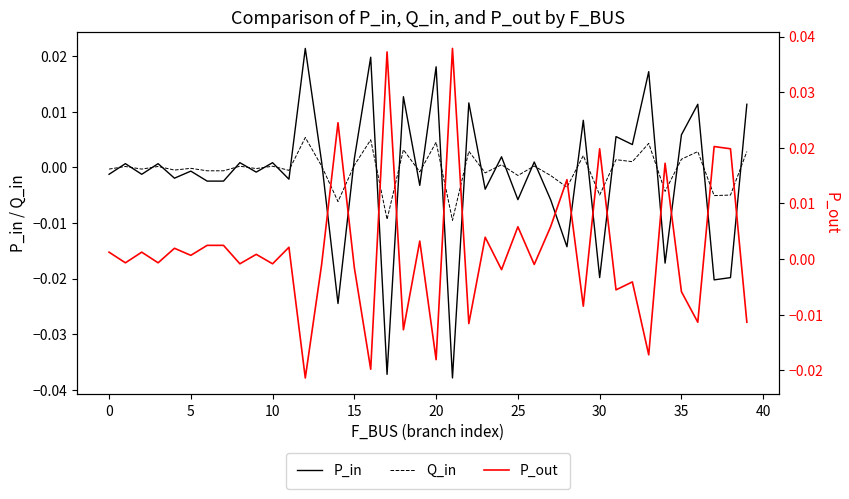

How many data points in P_out are less than 0?

20